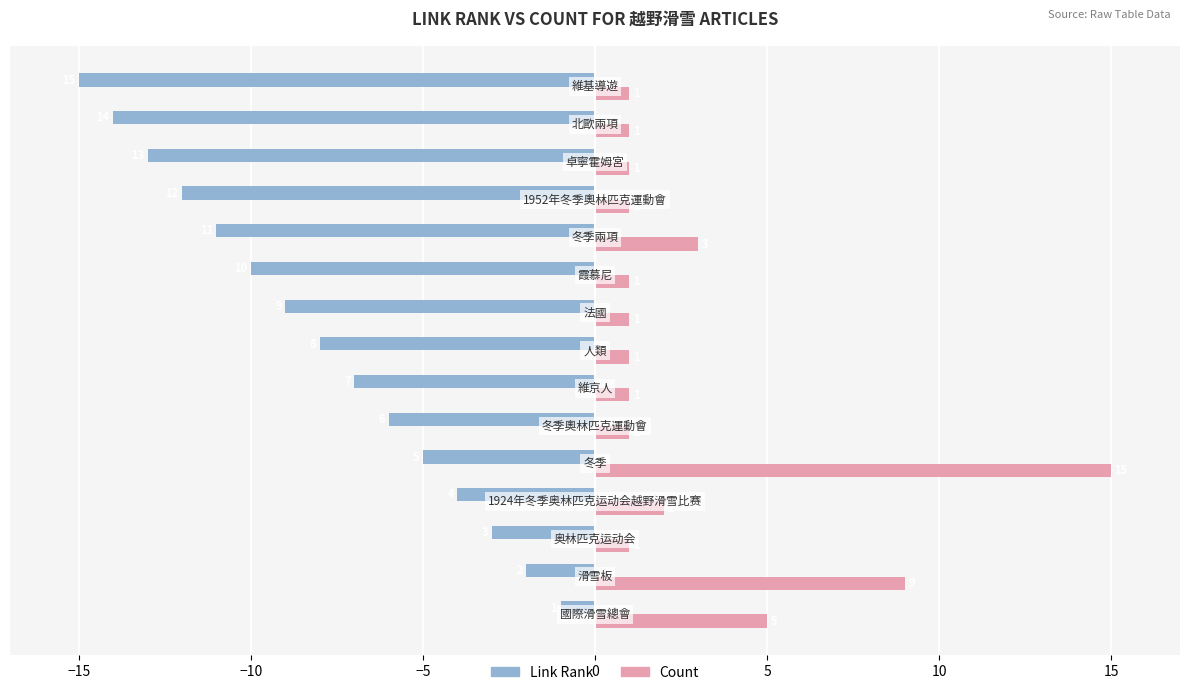

What is the greatest value displayed?

15